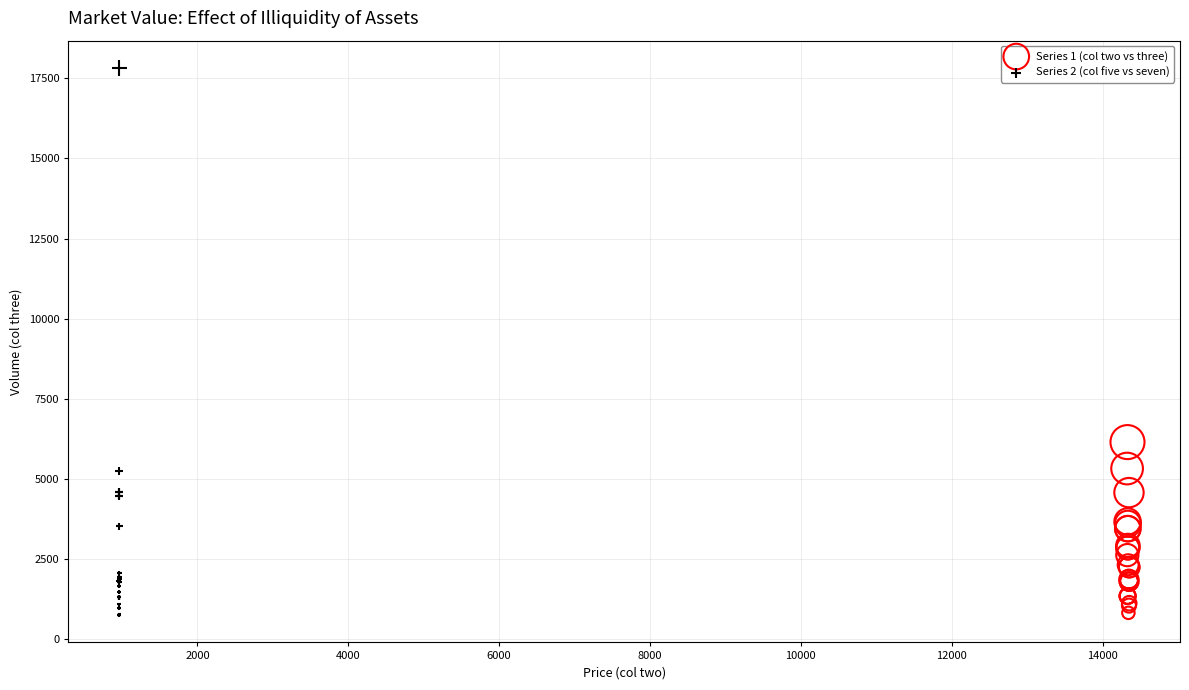

Which series reaches the maximum Y coordinate?

Series 2 (col five vs seven)